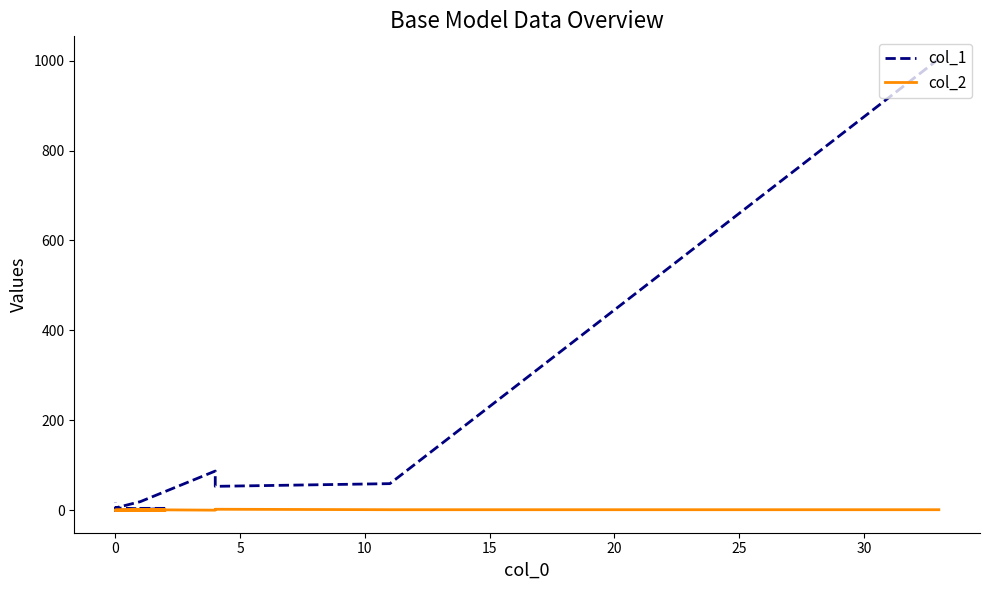

True or false: col_2 and col_1 intersect in this chart.

False